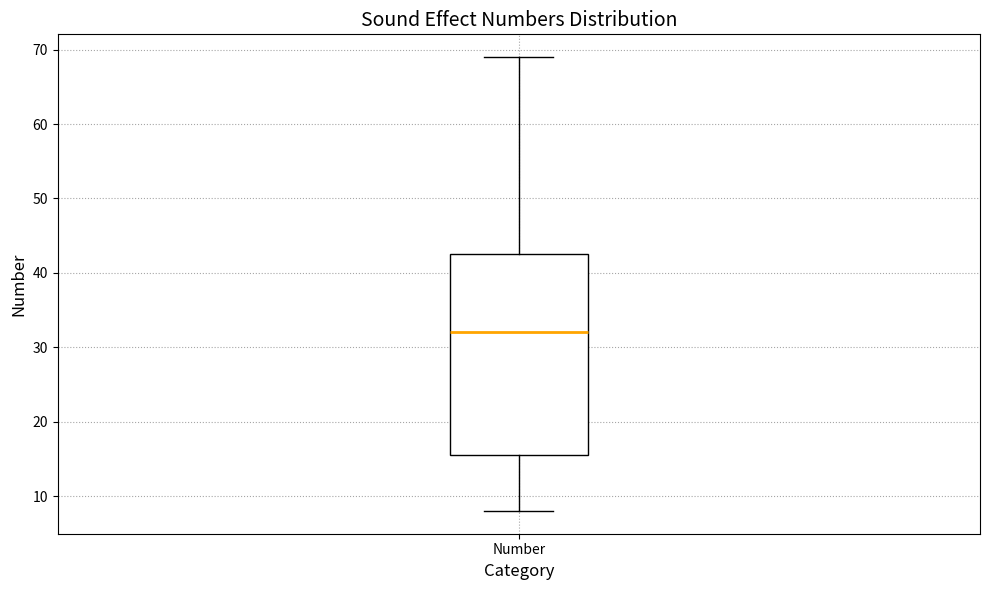

Read this box plot against the y-axis: the position of the median line, the range covered by the box, and the ends of both whiskers. The values are not printed on the chart, so give them approximately, as read against the axis.

median 32, box 16 to 43, whiskers 8 to 69